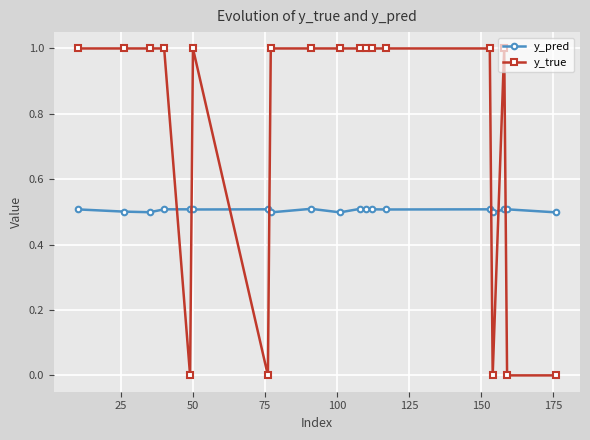

What is the highest value of the y_pred series?

0.5